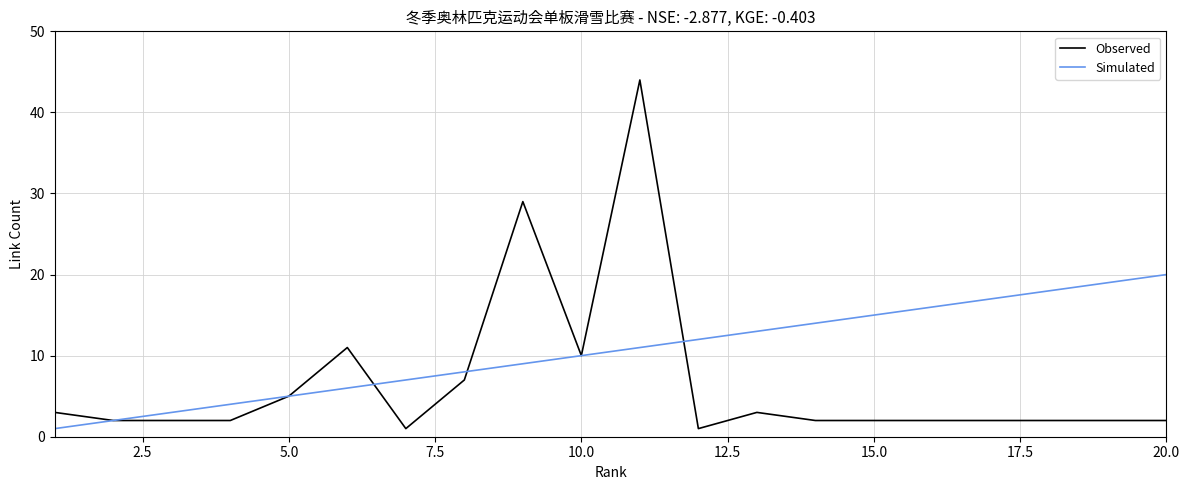

Rank the series by their maximum value, from lowest to highest.

Simulated, Observed